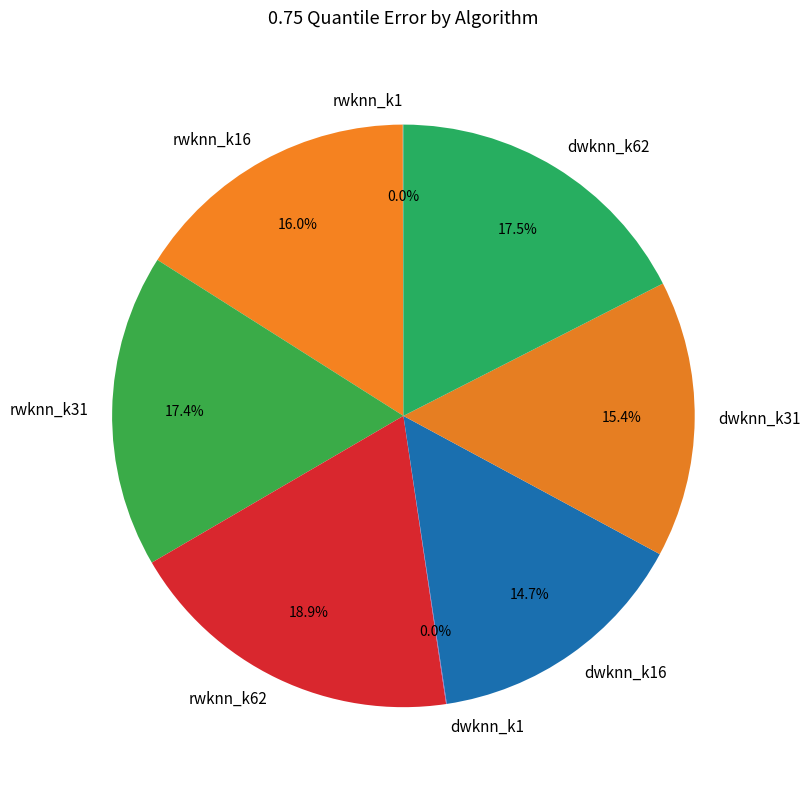

Is dwknn_k62 the majority of the pie?

No